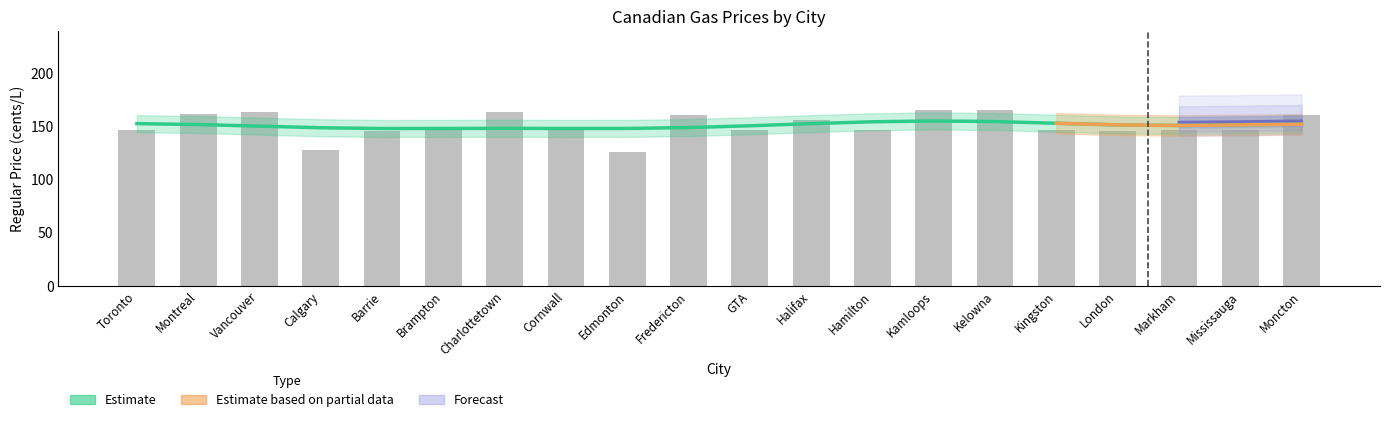

Which category has the highest value across all series?

Kamloops